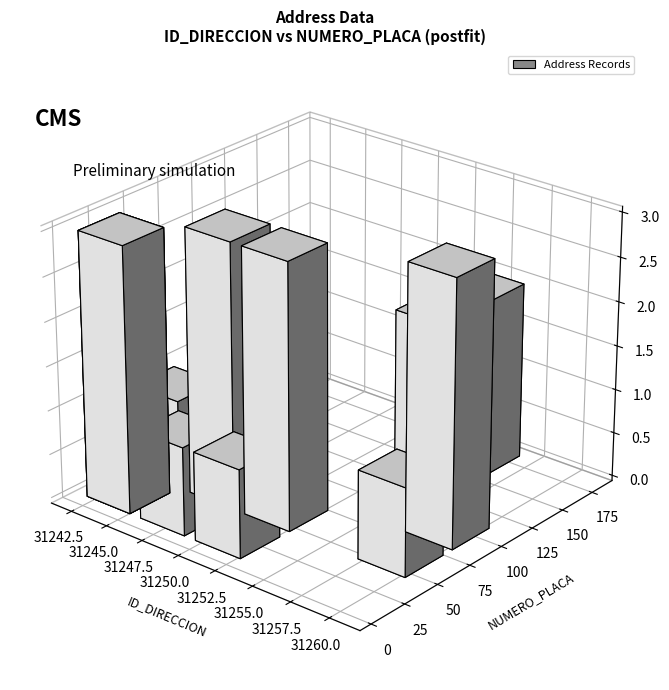

At which category does the chart reach its peak across all series?

31261